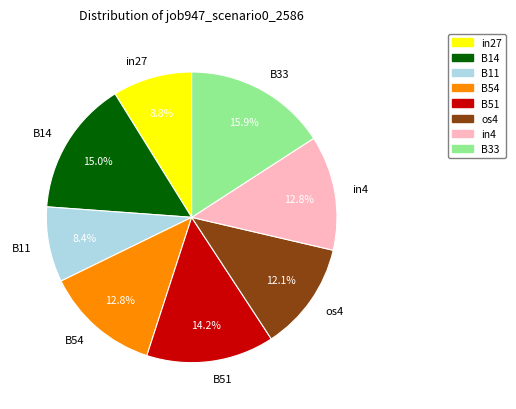

Is the sum of B51 and B14 greater than half?

No